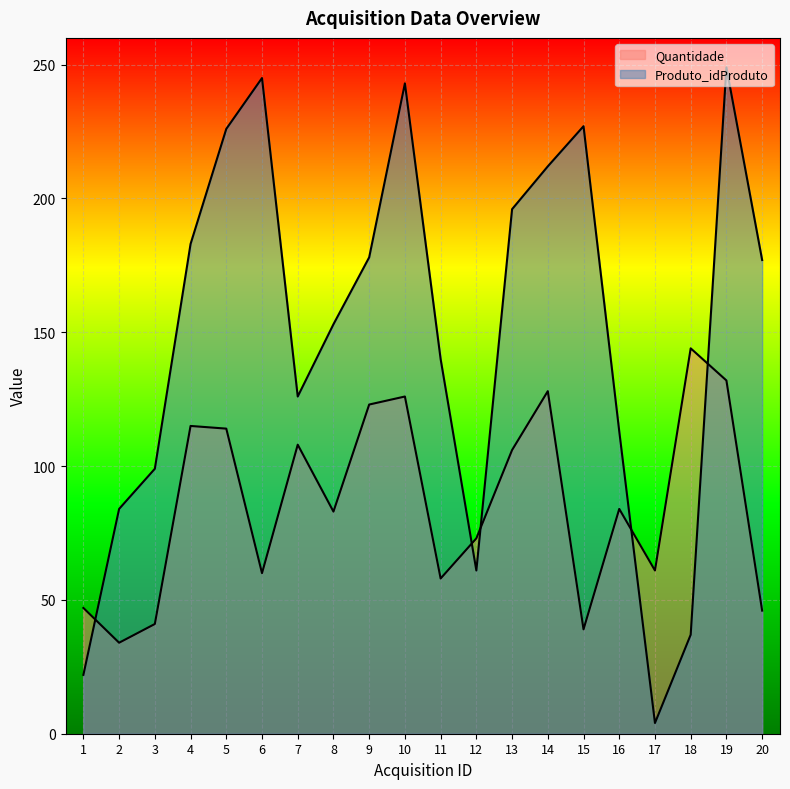

Count the number of categories in the chart.

20